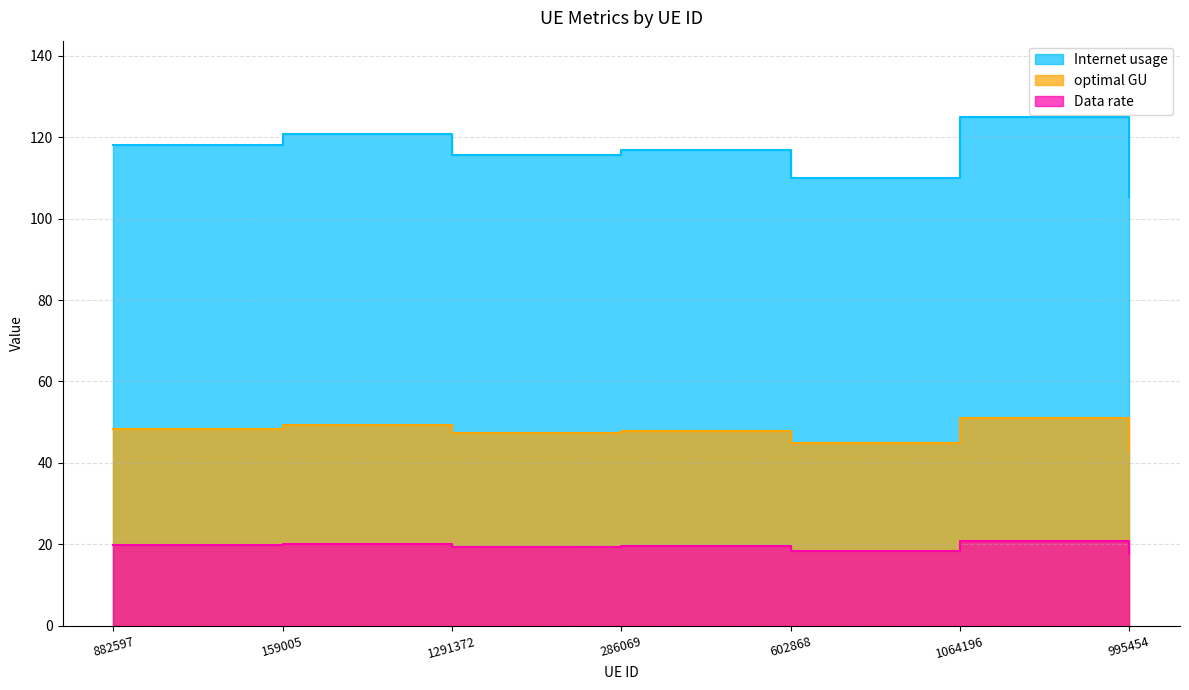

What is the sum of the Internet usage values at 882597 and 1291372?

233.8